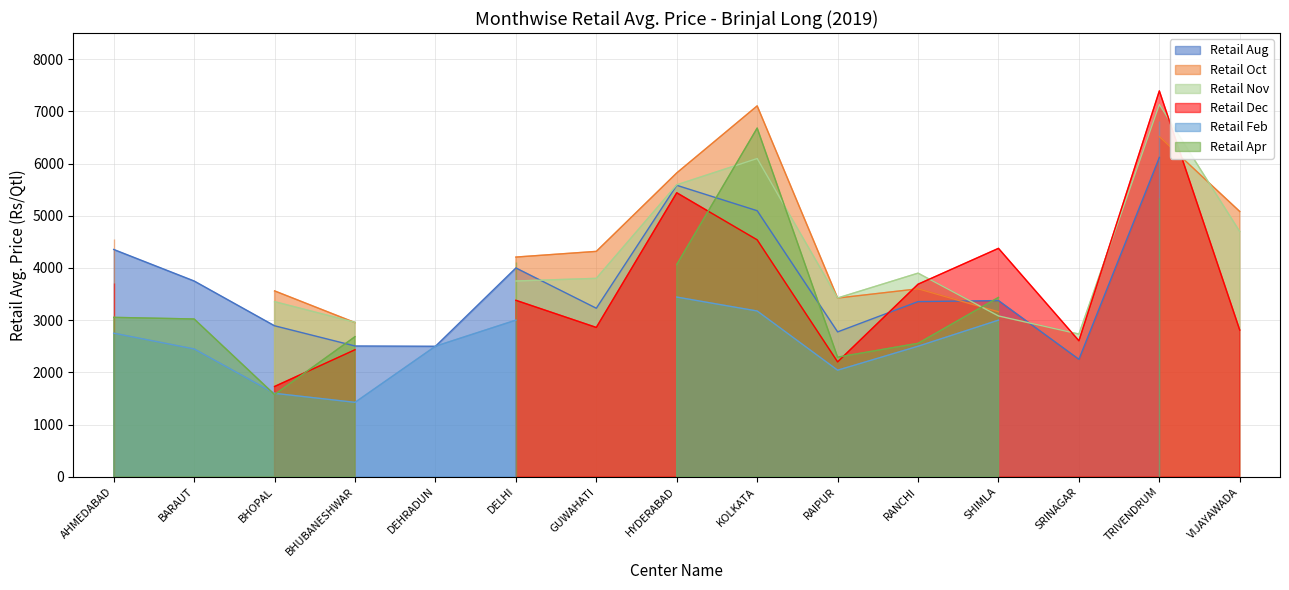

What is the value of the Retail Feb point at the 3rd from the left?

1598